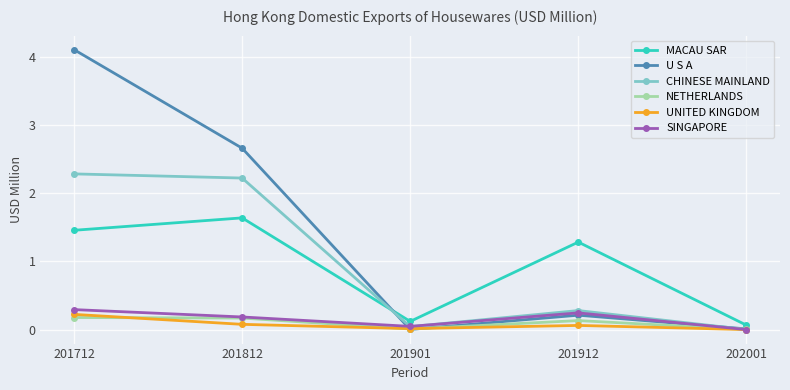

Which series has the largest range (max minus min)?

U S A